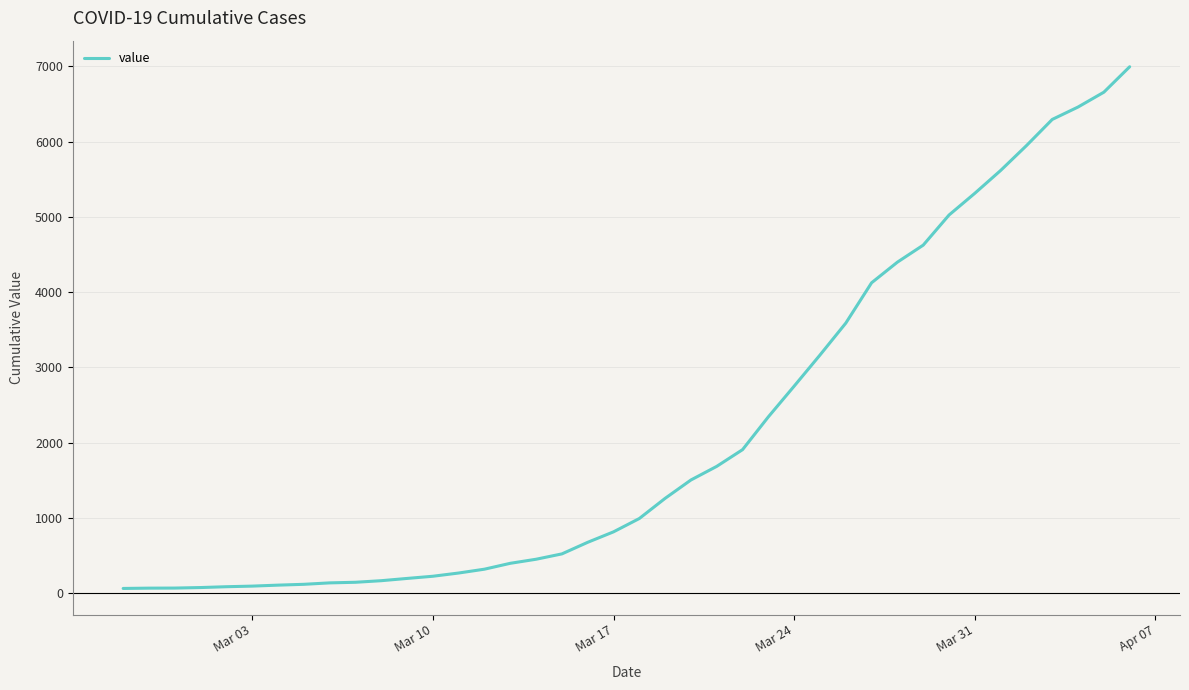

Does the chart have visible grid lines?

Yes